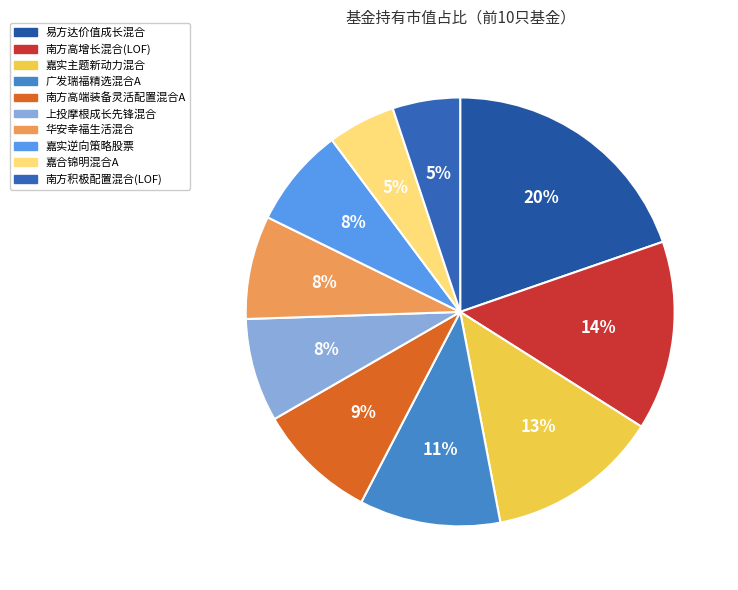

What is the change in value from 南方高增长混合(LOF) to 南方积极配置混合(LOF)?

-0.6